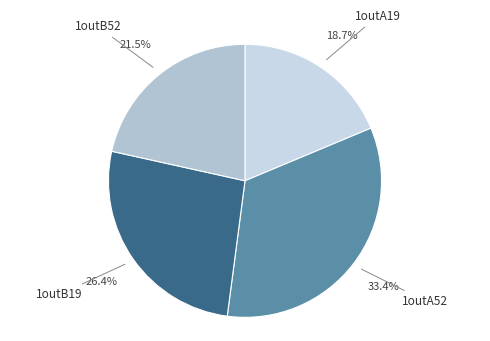

Which category has the biggest portion of the pie?

1outA52